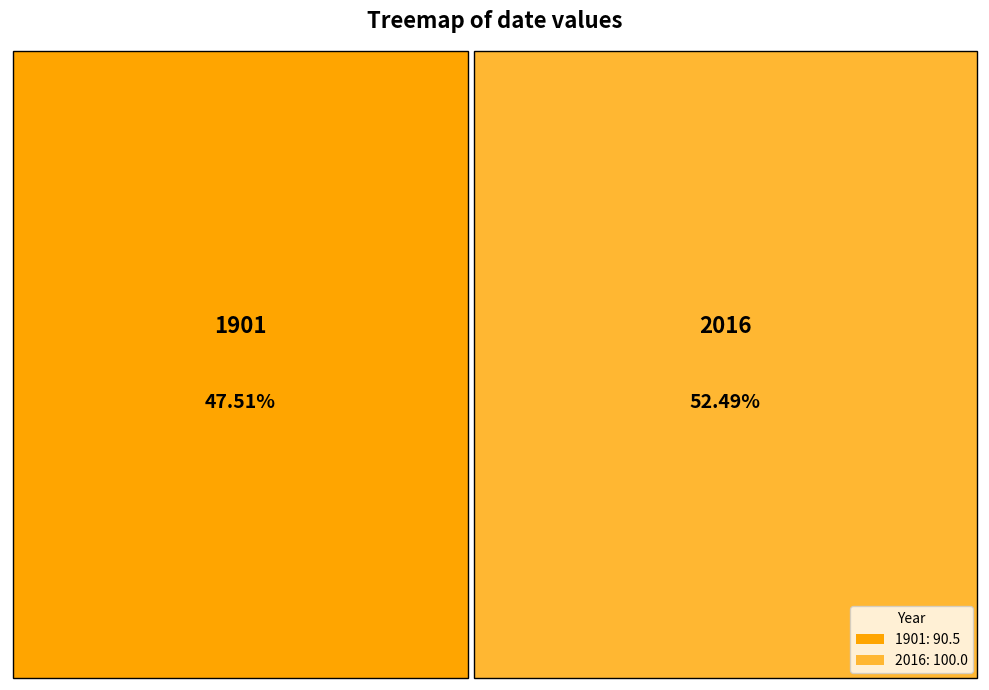

How many segments does this pie chart have?

2